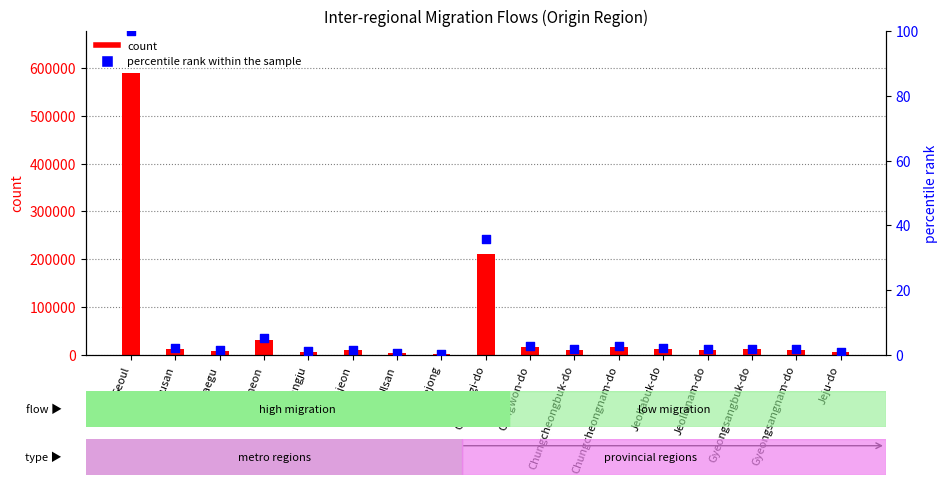

Which series contains the highest Y value?

count